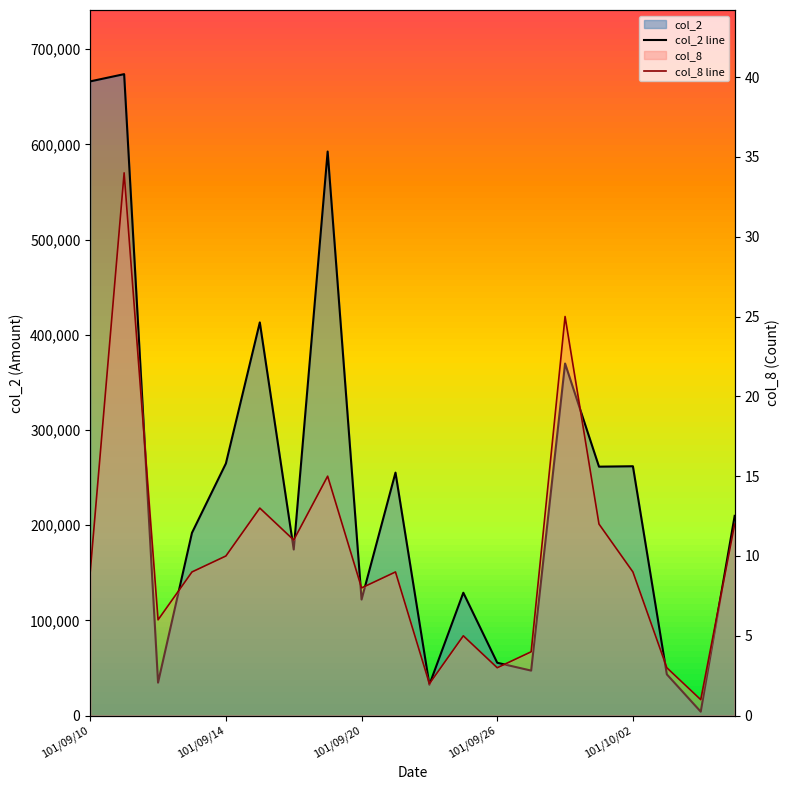

What is the value of the col_8 line point at the 8th from the left?

15